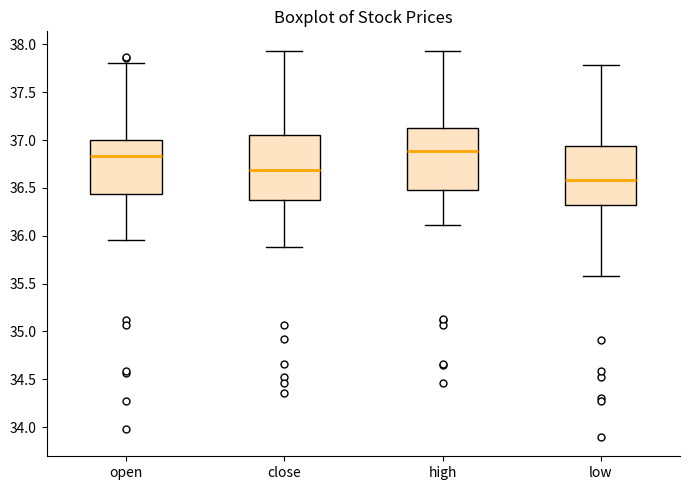

Which box has the lowest median line?

low